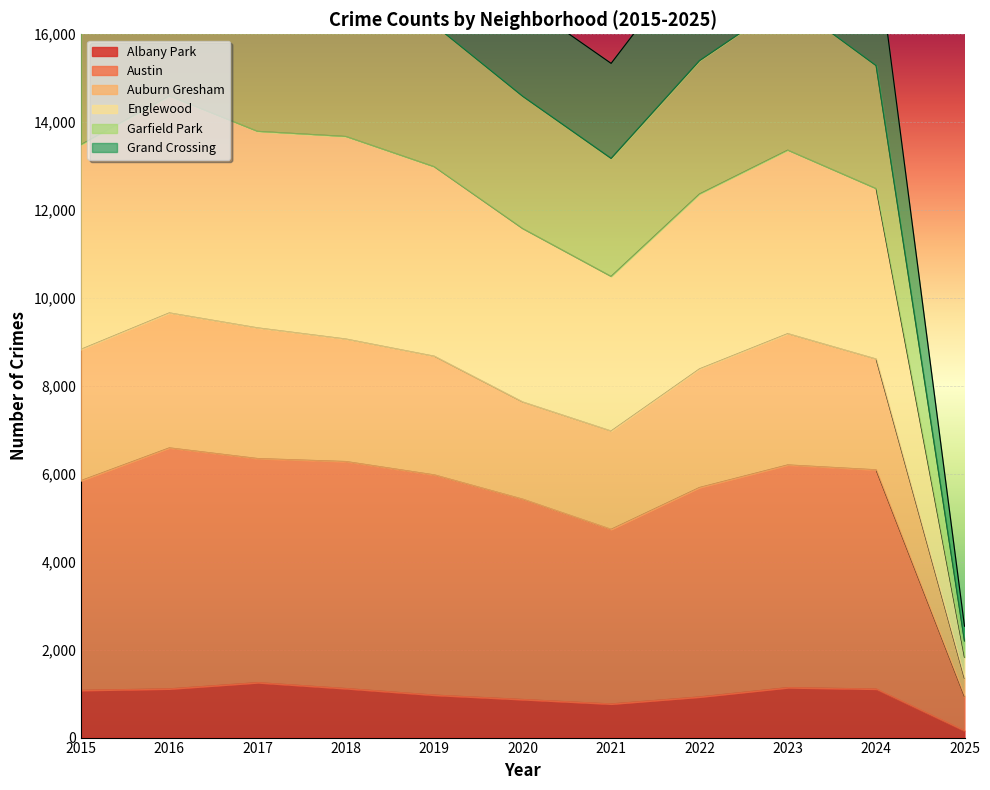

The Englewood series shows 5094 at 2019. True or false?

False